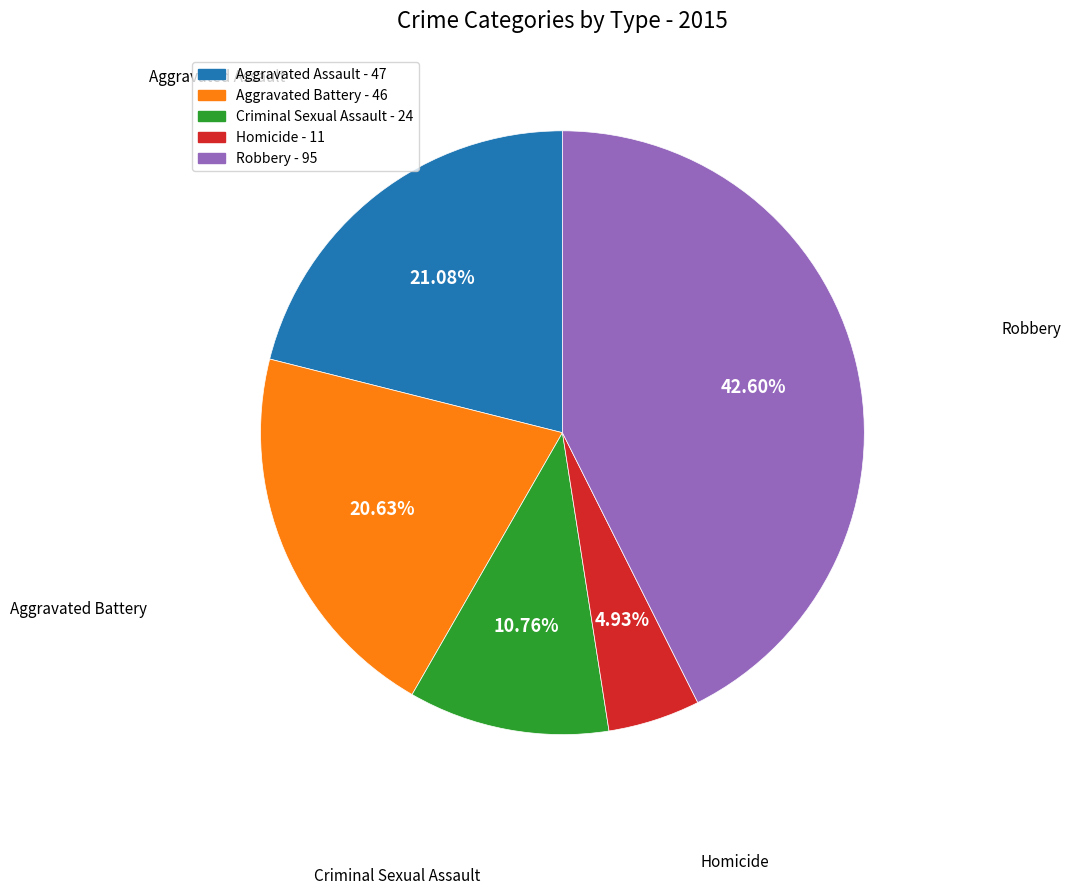

Does Criminal Sexual Assault represent more than half of the total?

No